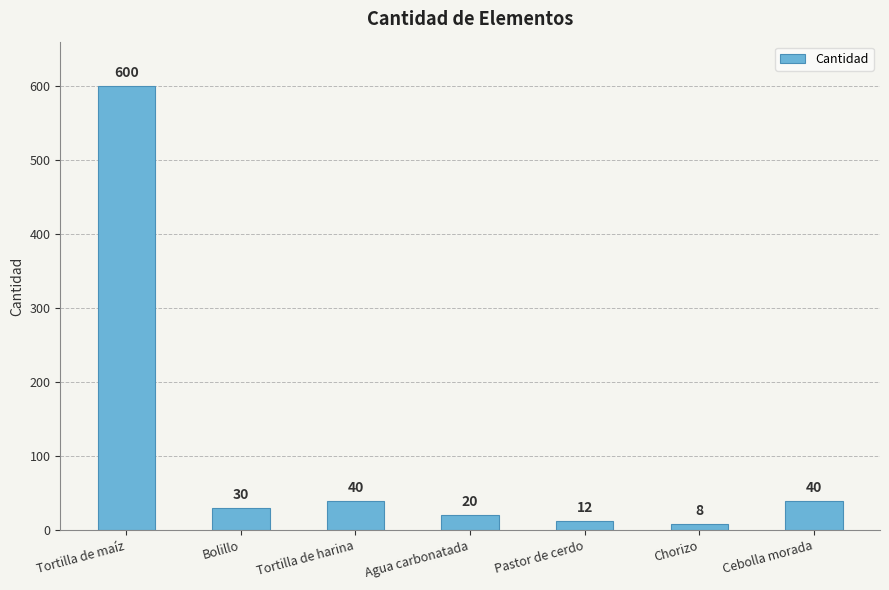

Reading left to right, transcribe all the data shown in this chart.

600	30	40	20	12	8	40